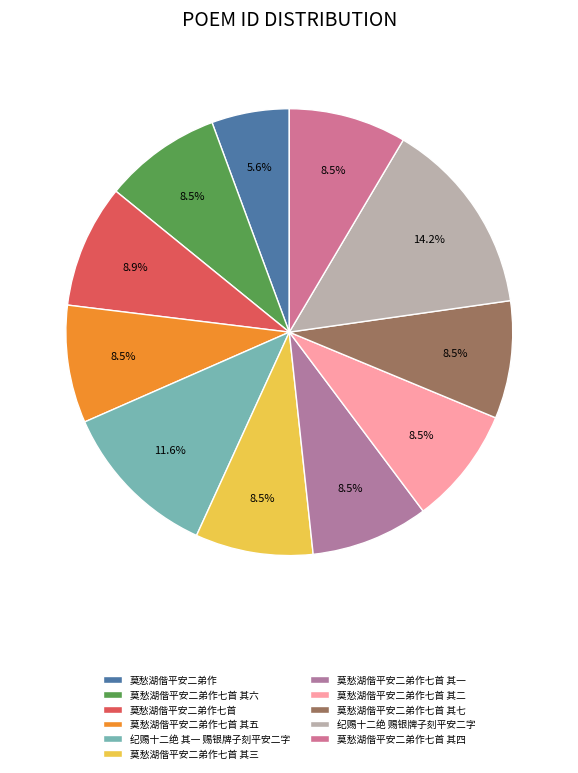

How many slices are in this pie chart?

11